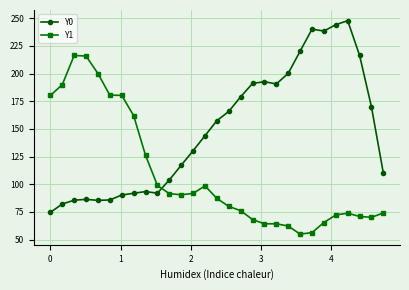

What is the difference between the maximum and minimum values in the Y1 series?

161.6